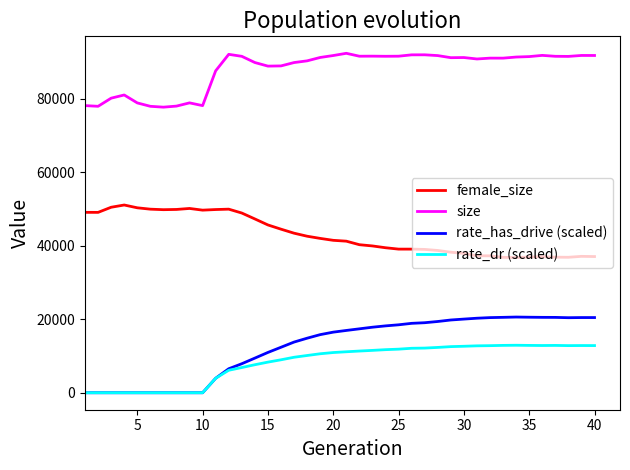

True or false: female_size and rate_has_drive (scaled) cross at least once.

False